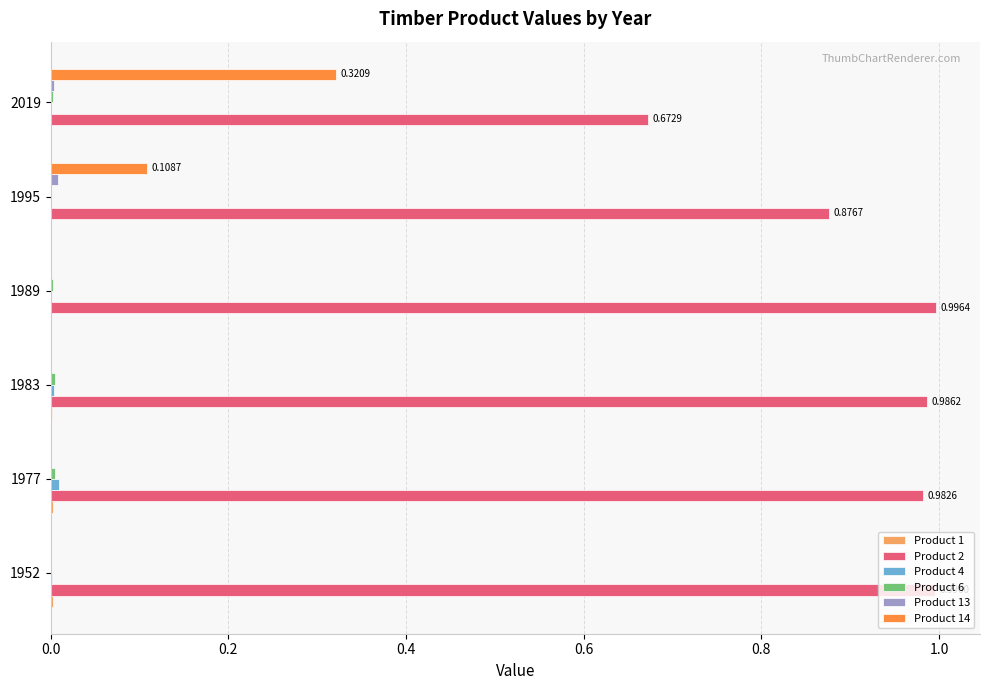

Which series has the largest total across all categories?

Product 2